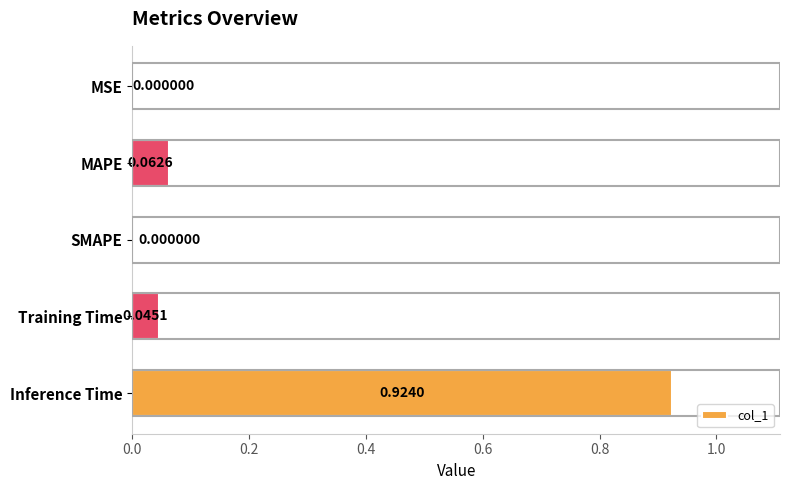

Which category has the highest value across all series?

Inference Time